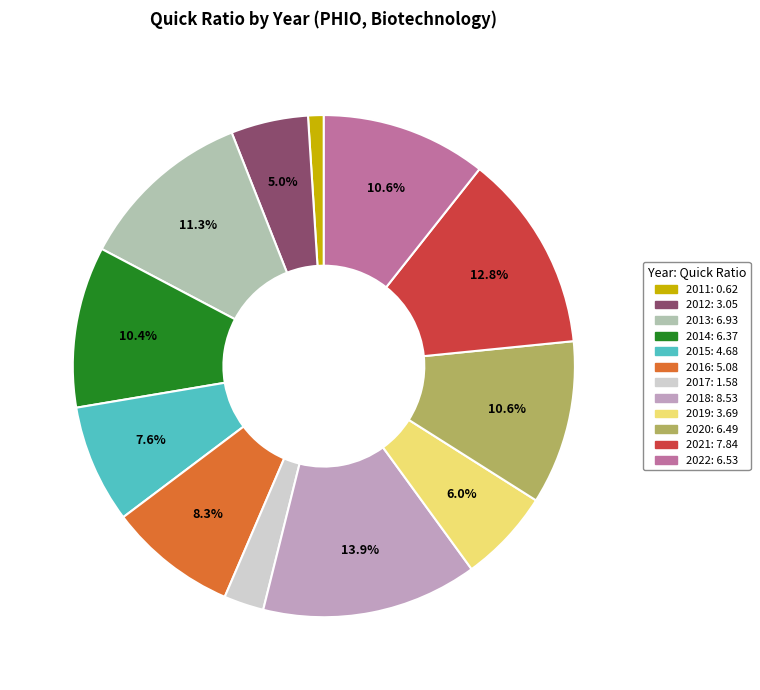

What percentage is the 2020 slice, to the nearest percent?

11%